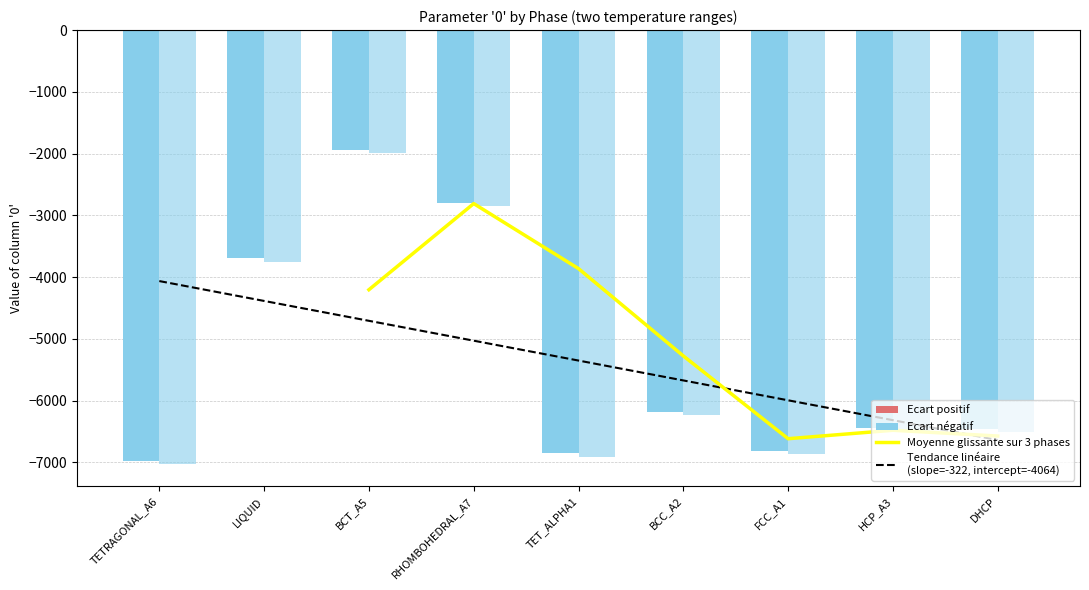

True or false: col_0_row1 has a value of -9695.7 at TETRAGONAL_A6.

False